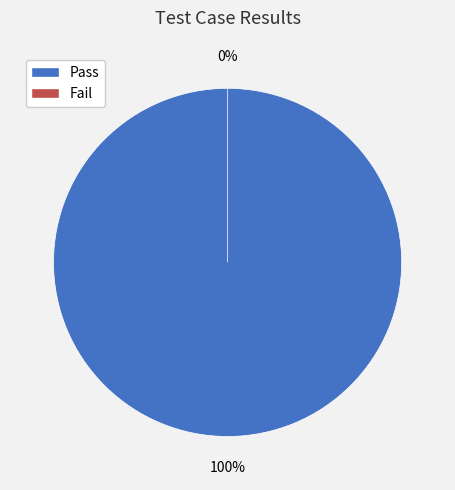

To the nearest percent, what is the difference between the Fail and Pass slice percentages?

100%